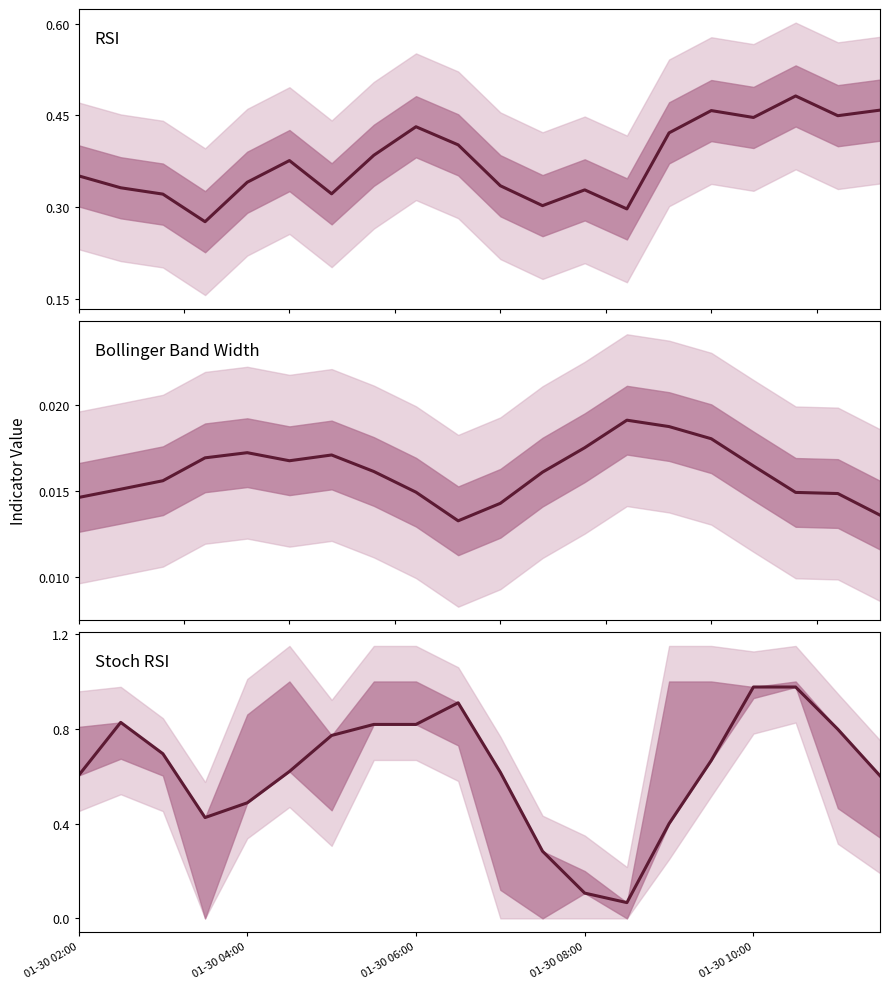

Rank the series at 19 from highest to lowest value.

stoch_rsi_fastd_dash_btc_30m, rsi_dash_btc_30m, width_bb_dash_btc_30m